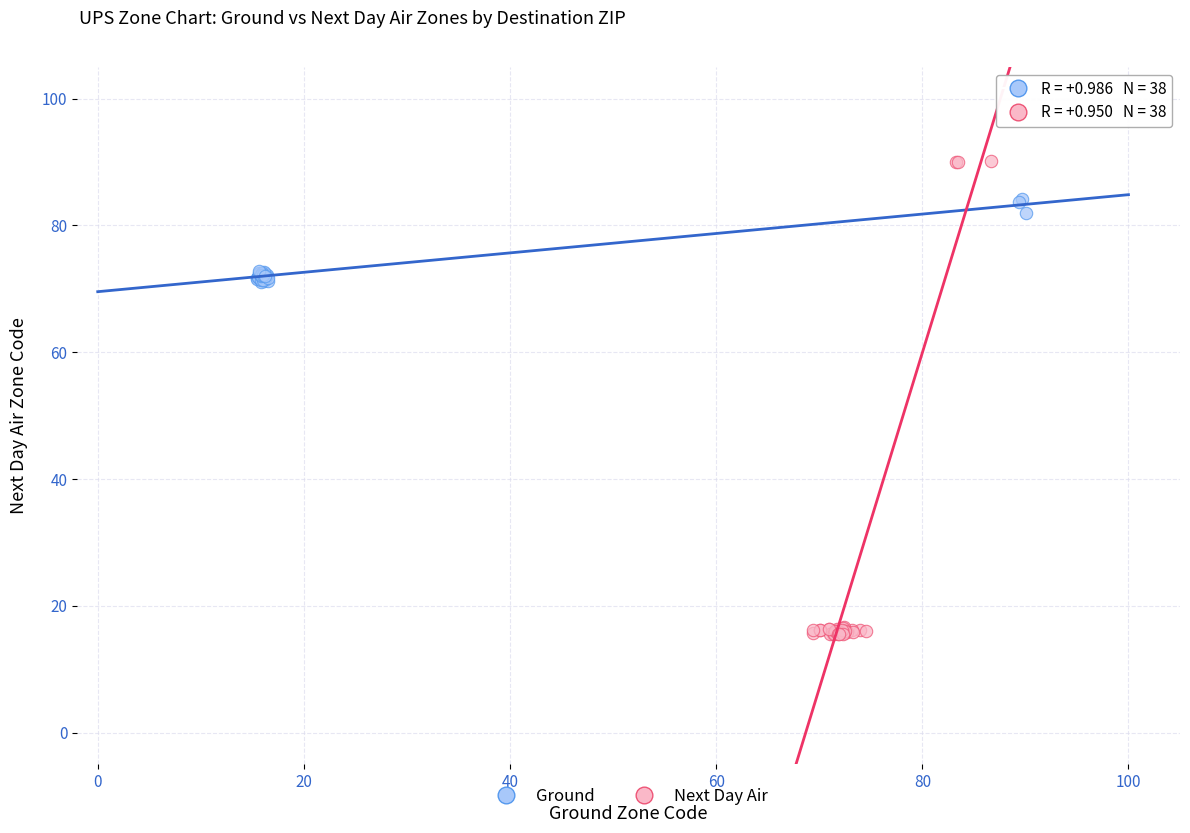

Which series has the largest Y range (max minus min)?

Next Day Air